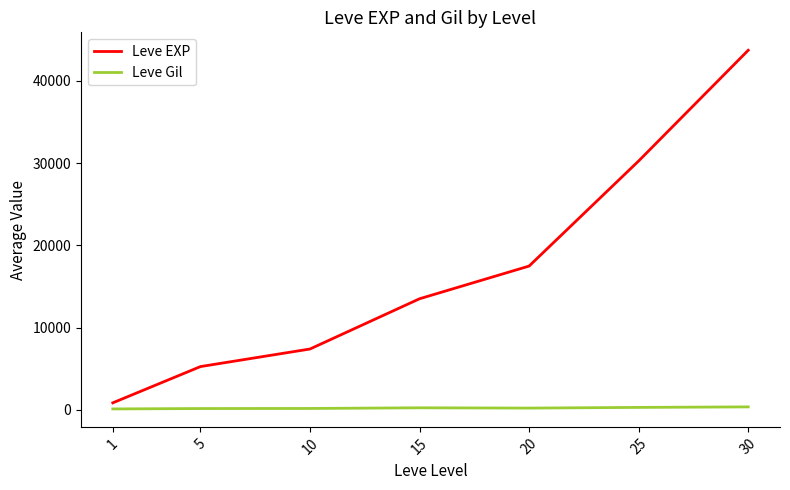

Which series changed the most between 5 and 30?

Leve EXP